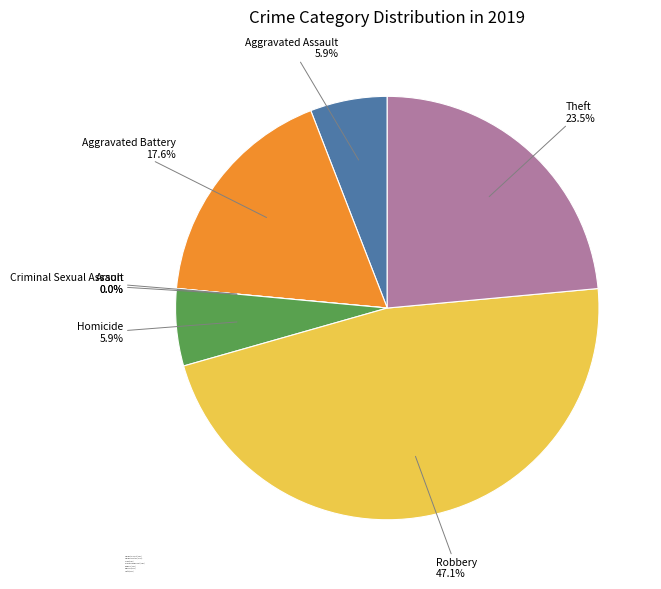

Is there a majority slice in this chart?

No